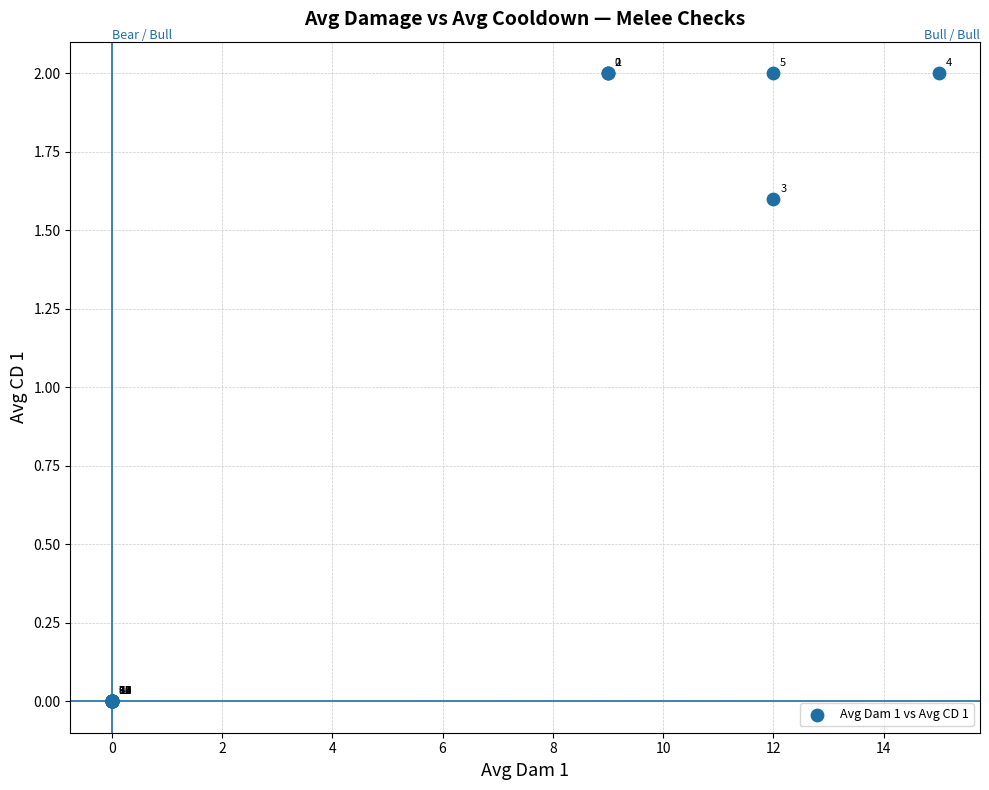

What Y value in the scatter plot is closest to 1?

1.6